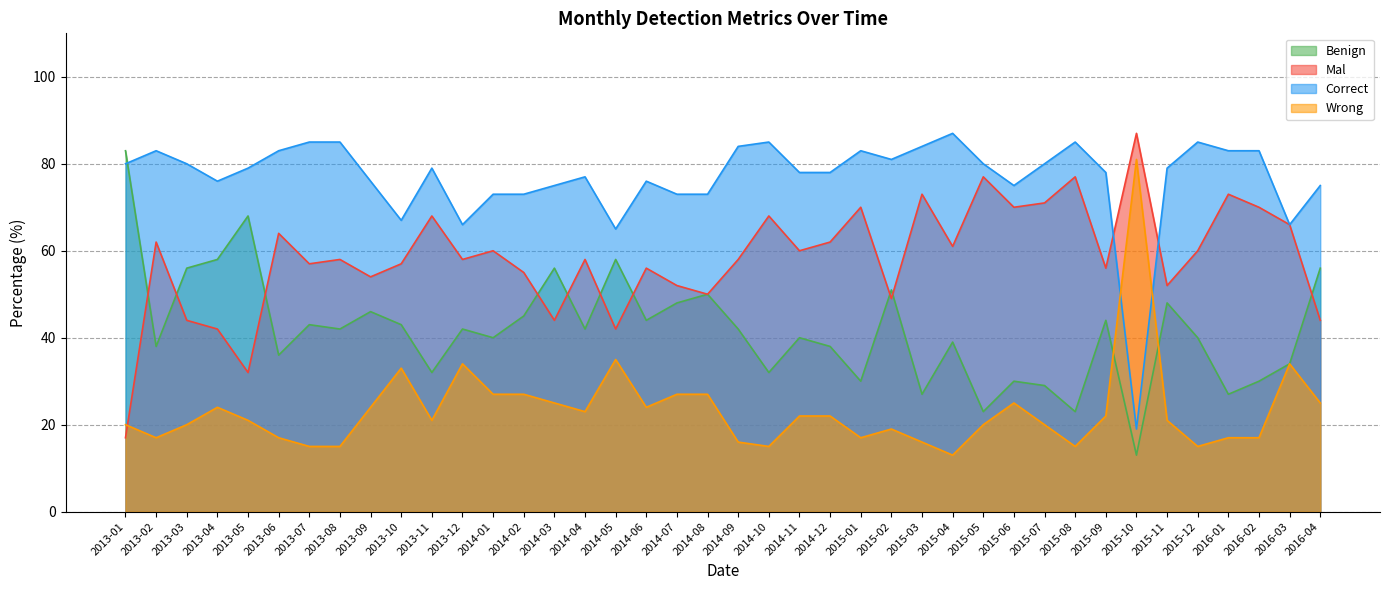

Reading left to right, extract all data points from this chart.

Benign: 83	38	56	58	68	36	43	42	46	43	32	42	40	45	56	42	58	44	48	50	42	32	40	38	30	51	27	39	23	30	29	23	44	13	48	40	27	30	34	56
Mal: 17	62	44	42	32	64	57	58	54	57	68	58	60	55	44	58	42	56	52	50	58	68	60	62	70	49	73	61	77	70	71	77	56	87	52	60	73	70	66	44
Correct: 80	83	80	76	79	83	85	85	76	67	79	66	73	73	75	77	65	76	73	73	84	85	78	78	83	81	84	87	80	75	80	85	78	19	79	85	83	83	66	75
Wrong: 20	17	20	24	21	17	15	15	24	33	21	34	27	27	25	23	35	24	27	27	16	15	22	22	17	19	16	13	20	25	20	15	22	81	21	15	17	17	34	25